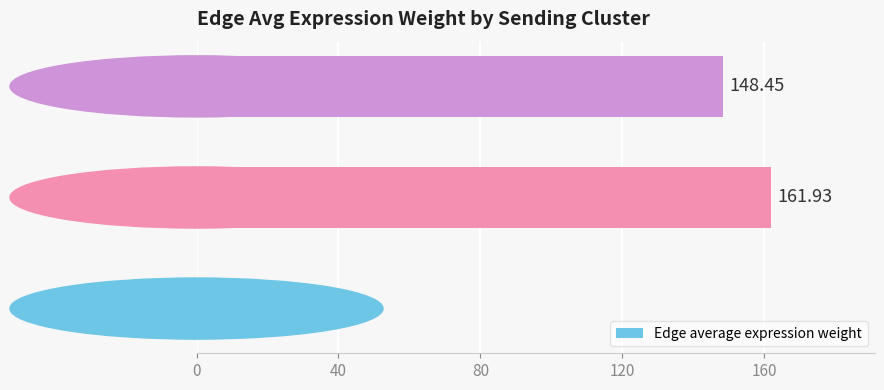

What is the difference between the second highest and minimum values?

139.9